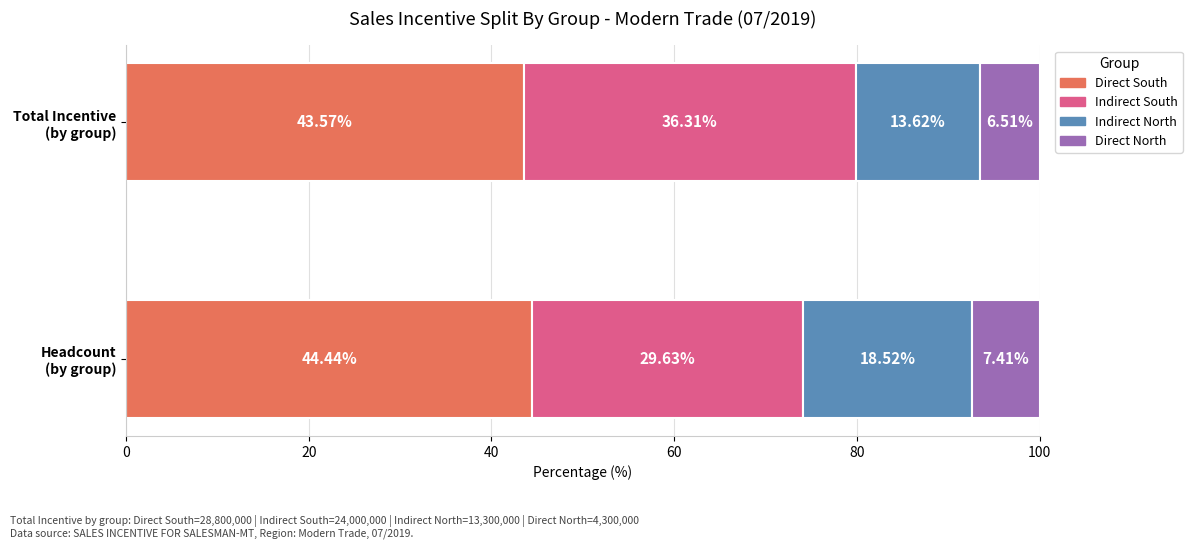

The Total Incentive series shows 1687251.1 at 3. True or false?

False